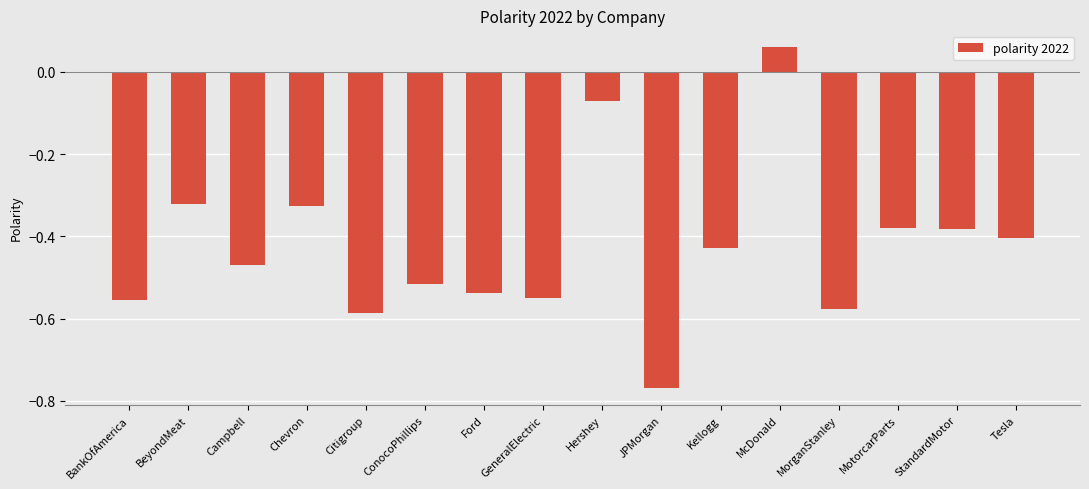

What is the difference between the maximum and minimum values?

0.8